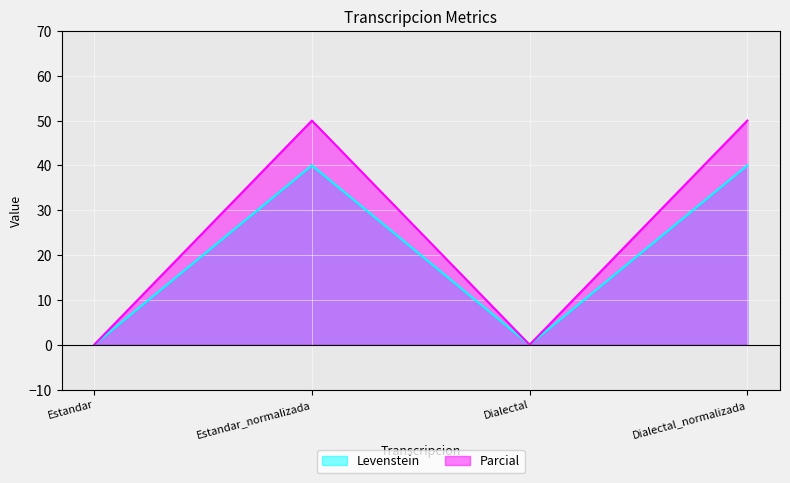

Which series has the widest spread of values?

Parcial